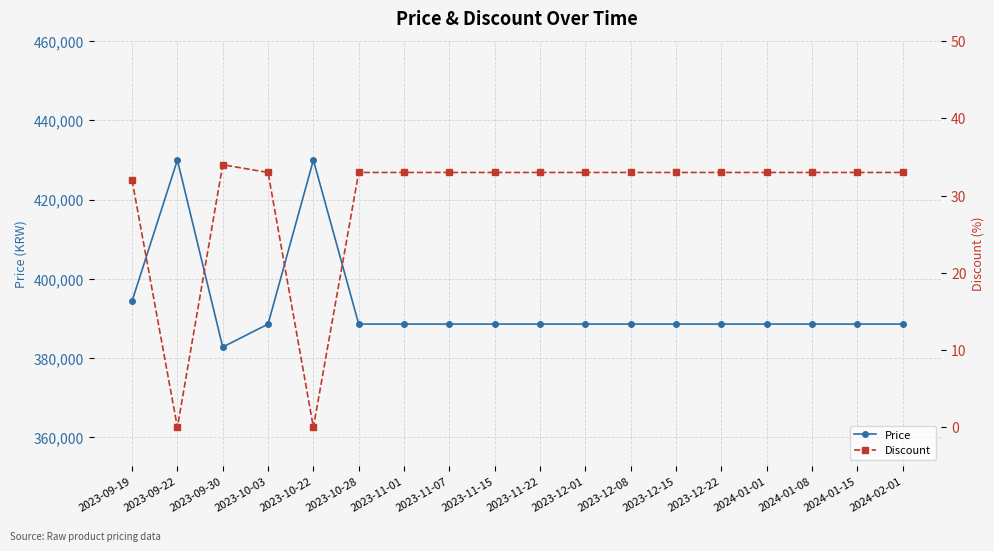

Which series changed the most between 2023-11-07 and 2023-11-22?

Price